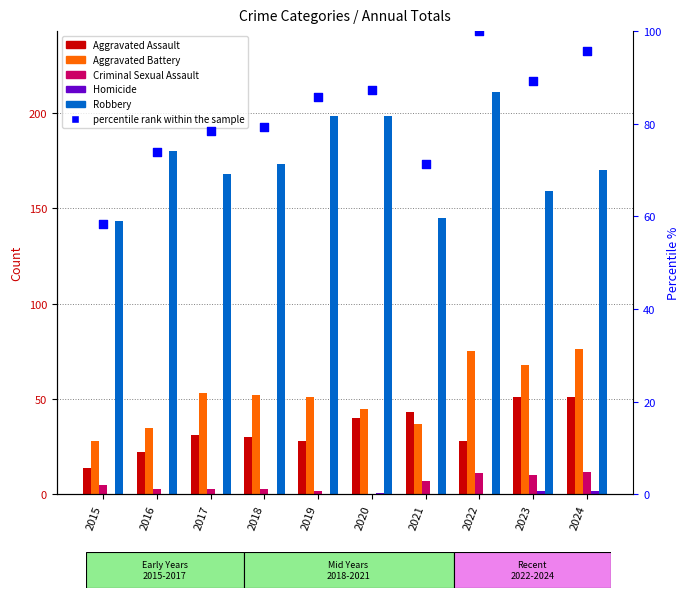

Which series has the largest Y range (max minus min)?

Robbery